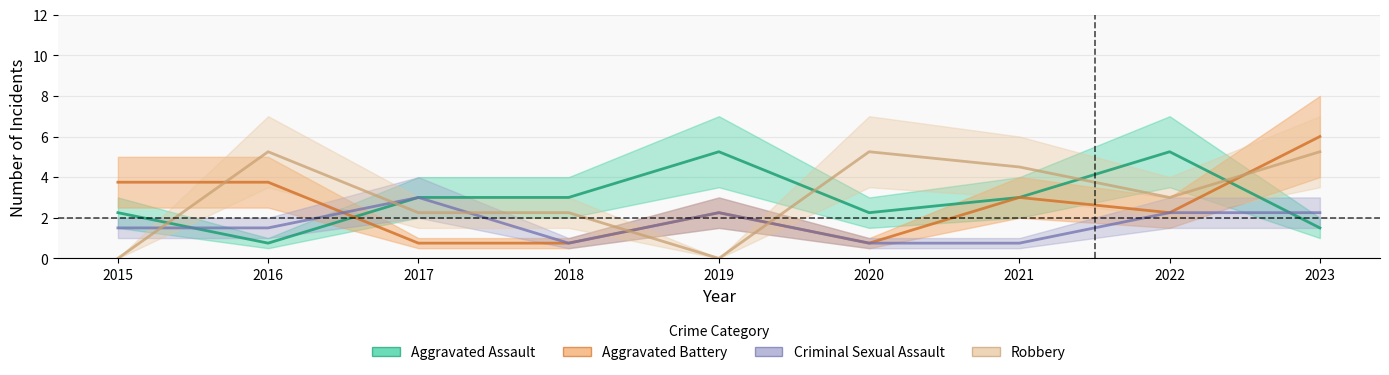

Is the value of Robbery at 2016 greater than the value of Aggravated Assault at 2017?

Yes